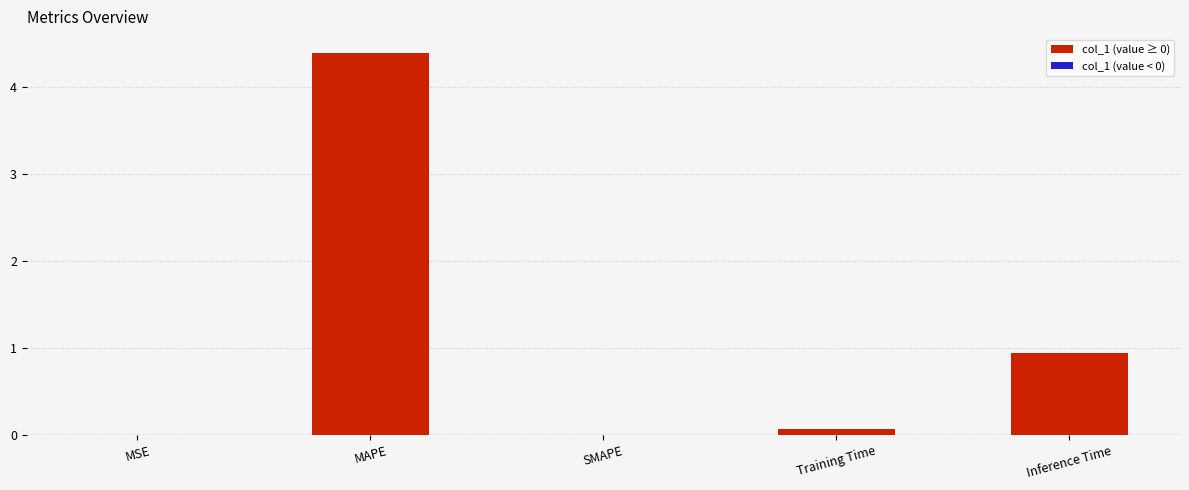

True or false: the data shows 0.0 at SMAPE.

True